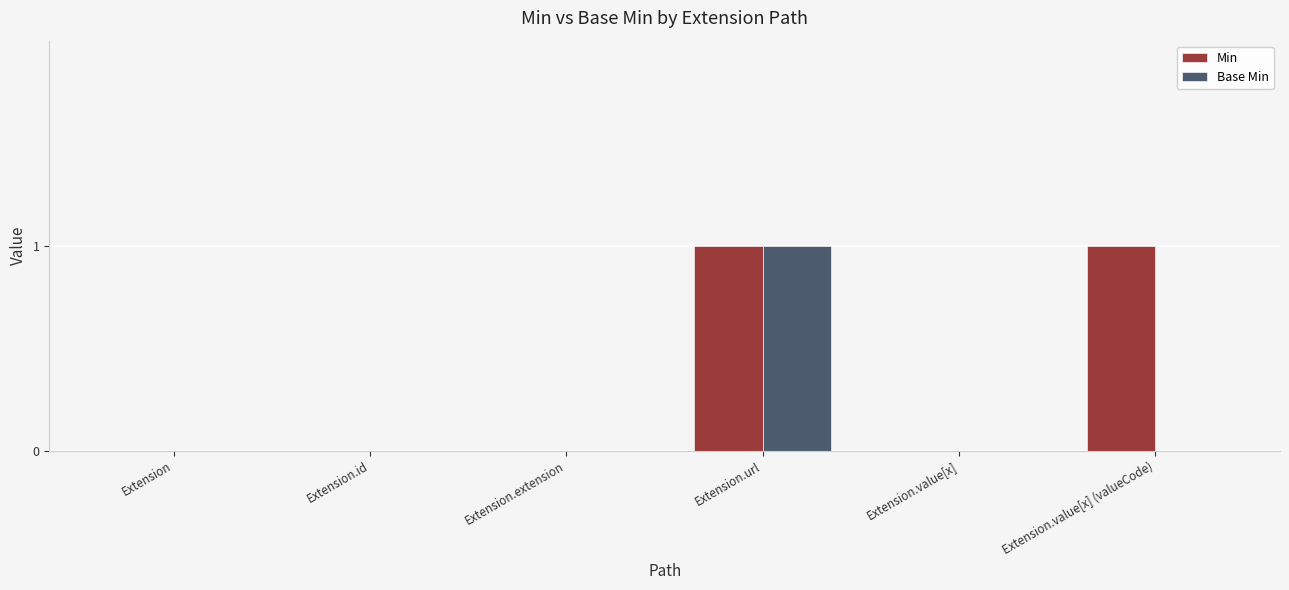

Which series changed the most between Extension.url and Extension.value[x] (valueCode)?

Base Min